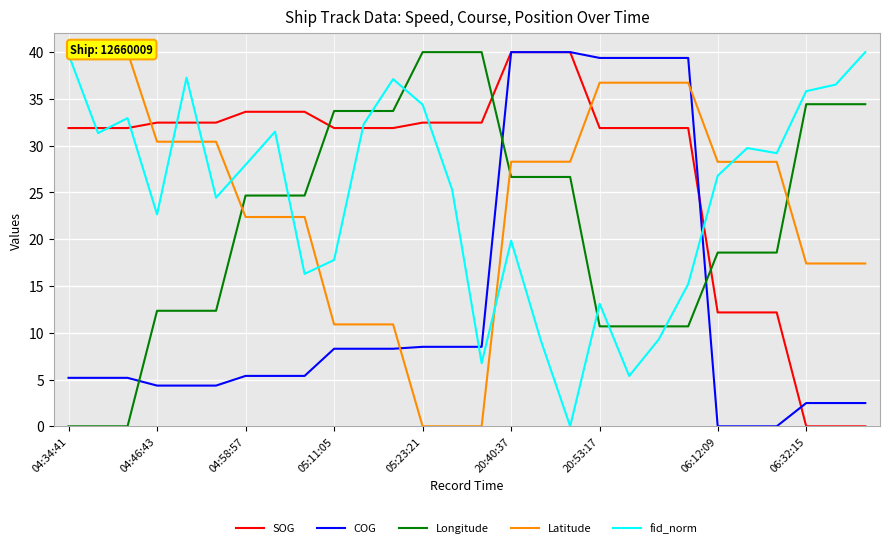

Reading left to right, extract all data points from this chart.

SOG: 31.9	31.9	31.9	32.5	32.5	32.5	33.6	33.6	33.6	31.9	31.9	31.9	32.5	32.5	32.5	40.0	40.0	40.0	31.9	31.9	31.9	31.9	12.2	12.2	12.2	0.0	0.0	0.0
COG: 5.2	5.2	5.2	4.4	4.4	4.4	5.4	5.4	5.4	8.3	8.3	8.3	8.5	8.5	8.5	40.0	40.0	40.0	39.4	39.4	39.4	39.4	0.0	0.0	0.0	2.5	2.5	2.5
Longitude: 0.0	0.0	0.0	12.4	12.4	12.4	24.7	24.7	24.7	33.7	33.7	33.7	40.0	40.0	40.0	26.7	26.7	26.7	10.7	10.7	10.7	10.7	18.6	18.6	18.6	34.4	34.4	34.4
Latitude: 40.0	40.0	40.0	30.4	30.4	30.4	22.4	22.4	22.4	10.9	10.9	10.9	0.0	0.0	0.0	28.3	28.3	28.3	36.7	36.7	36.7	36.7	28.3	28.3	28.3	17.4	17.4	17.4
fid_norm: 39.8	31.3	32.9	22.7	37.3	24.4	28.0	31.5	16.3	17.8	32.3	37.1	34.4	25.3	6.7	19.8	9.2	0.0	13.1	5.4	9.3	15.2	26.8	29.7	29.2	35.8	36.5	40.0